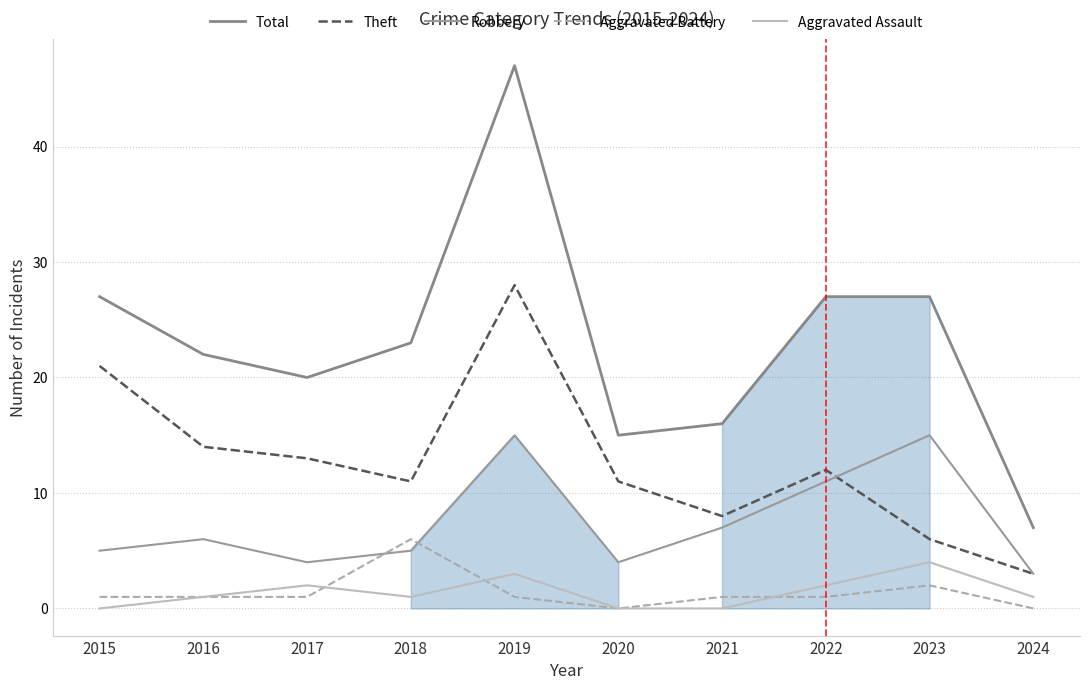

What is the difference between the Theft values at 2019 and 2018?

17